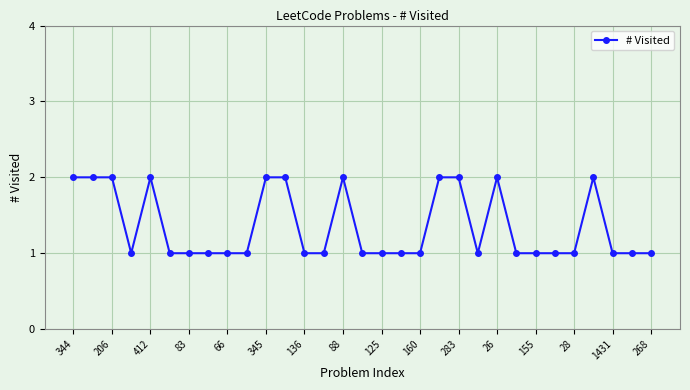

Reading right to left, transcribe all the data shown in this chart.

1	1	1	2	1	1	1	1	2	1	2	2	1	1	1	1	2	1	1	2	2	1	1	1	1	1	2	1	2	2	2